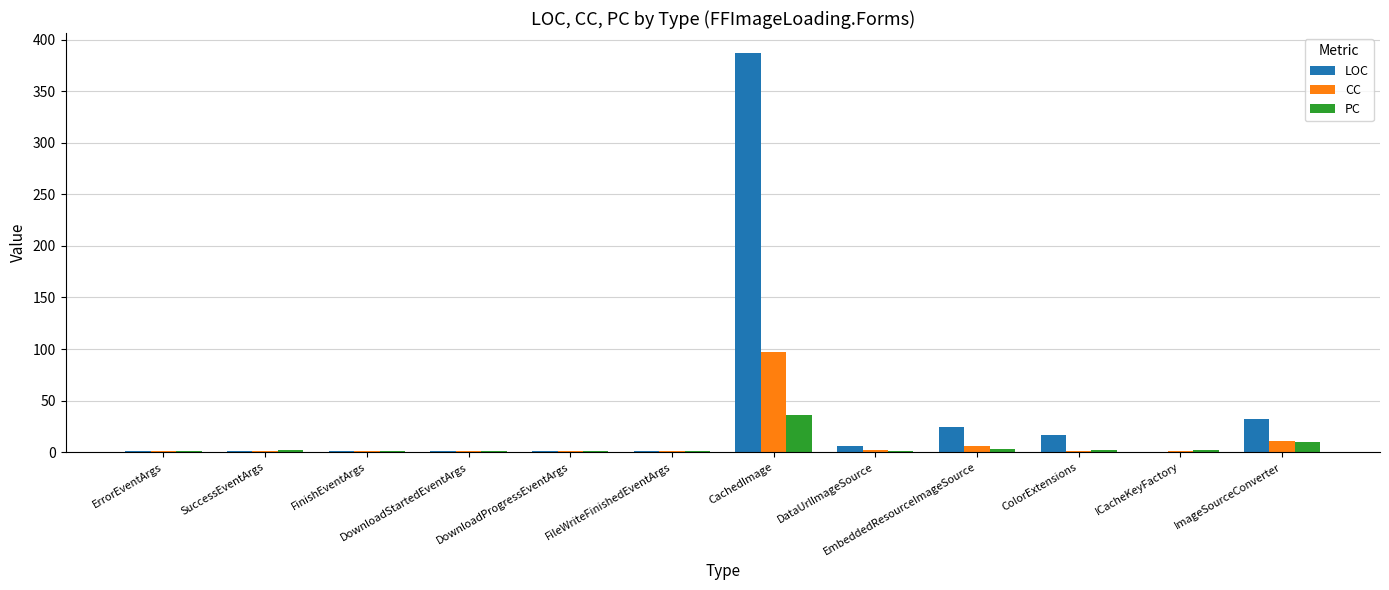

What is the total value across all series at EmbeddedResourceImageSource?

33